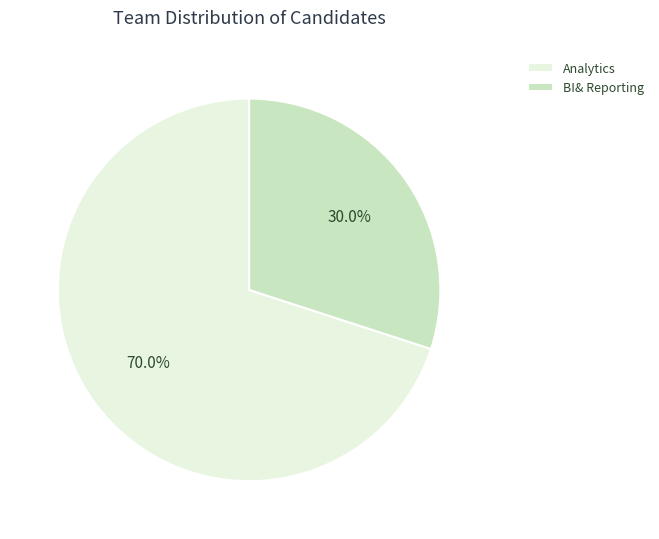

To the nearest percent, what is the combined percentage of BI& Reporting and Analytics?

100%